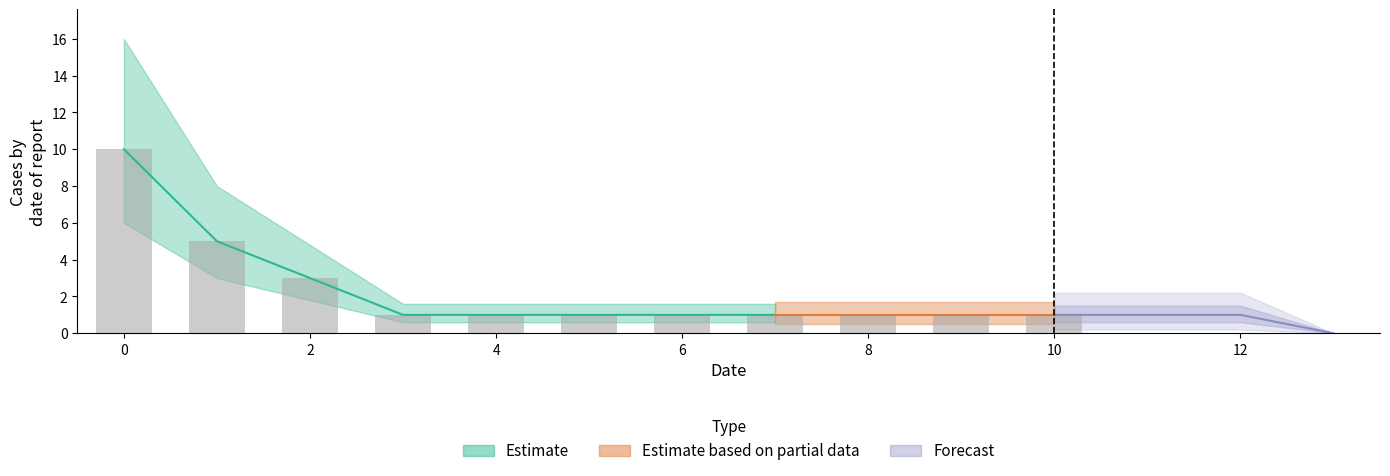

Reading right to left, list all the values displayed in this chart.

0	1	1	1	1	1	1	1	1	1	1	3	5	10